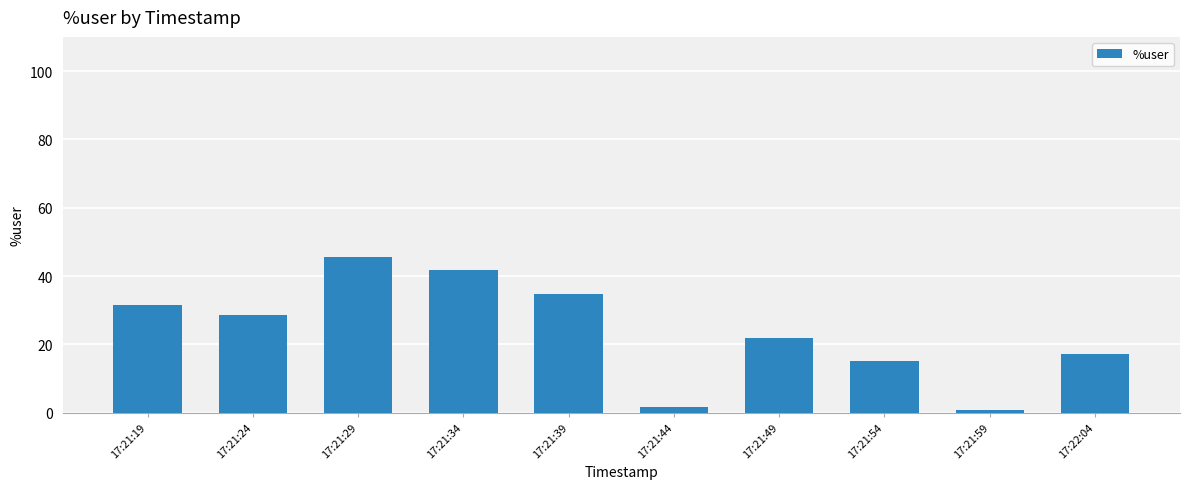

True or false: the data shows 41.6 at 17:21:34.

True